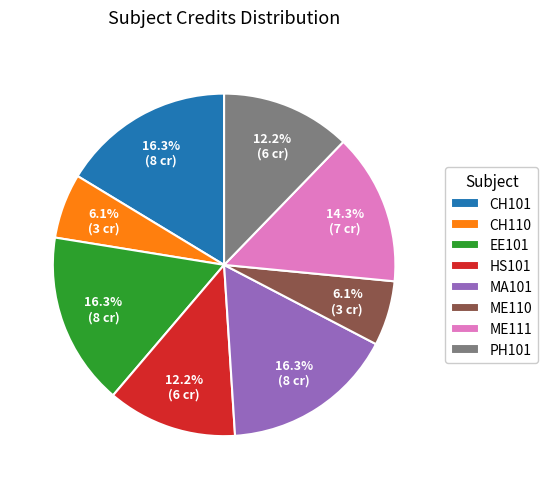

To the nearest percent, what percentage of the pie is PH101?

12%